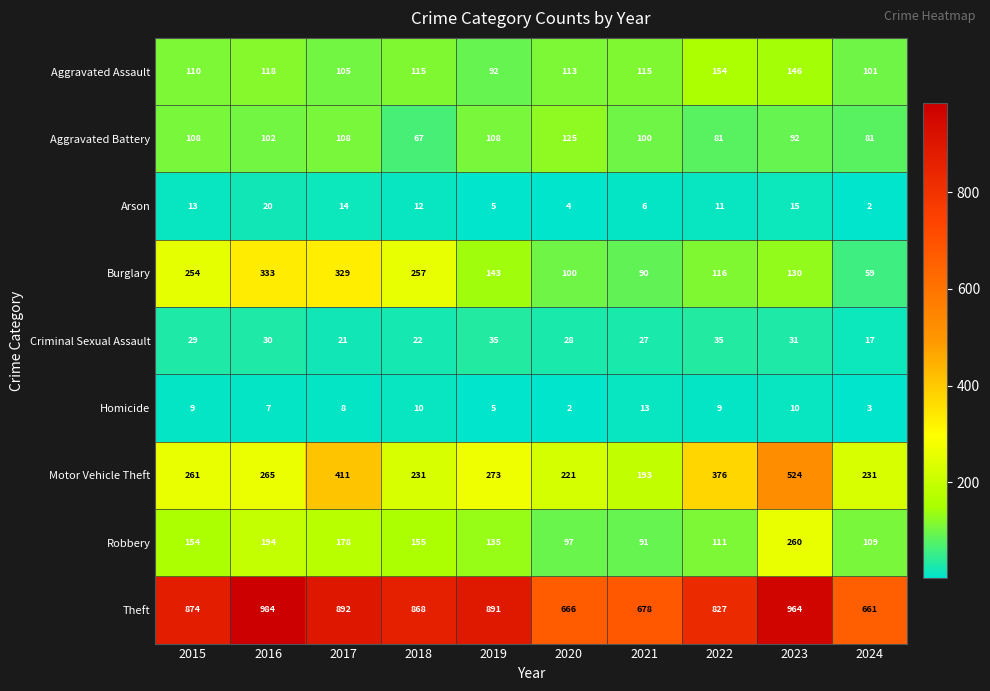

What is the approximate value of Aggravated Assault at 2017?

105